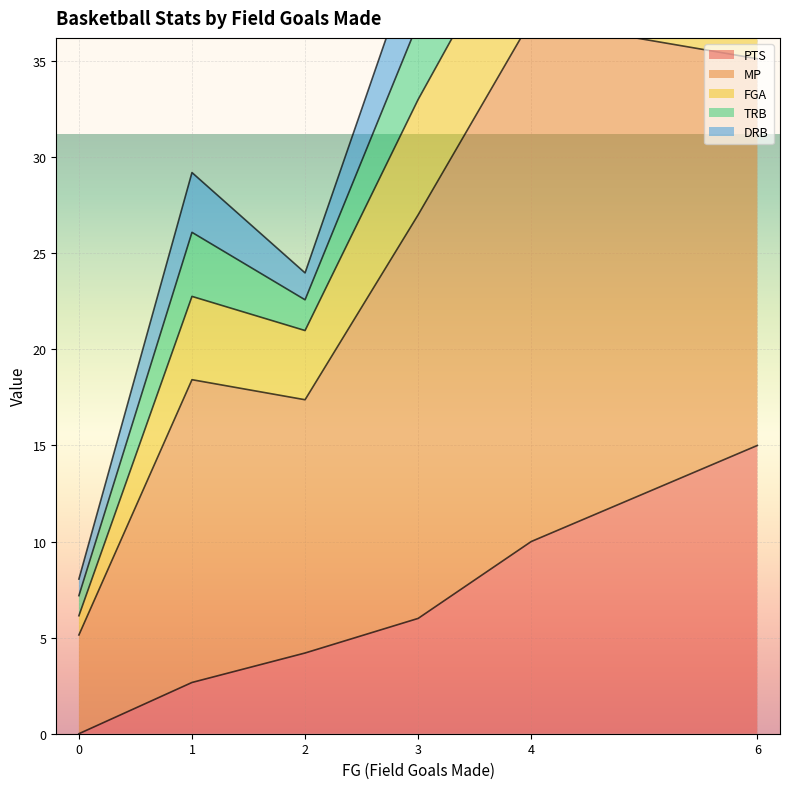

What is the maximum value shown in the chart?

34.2